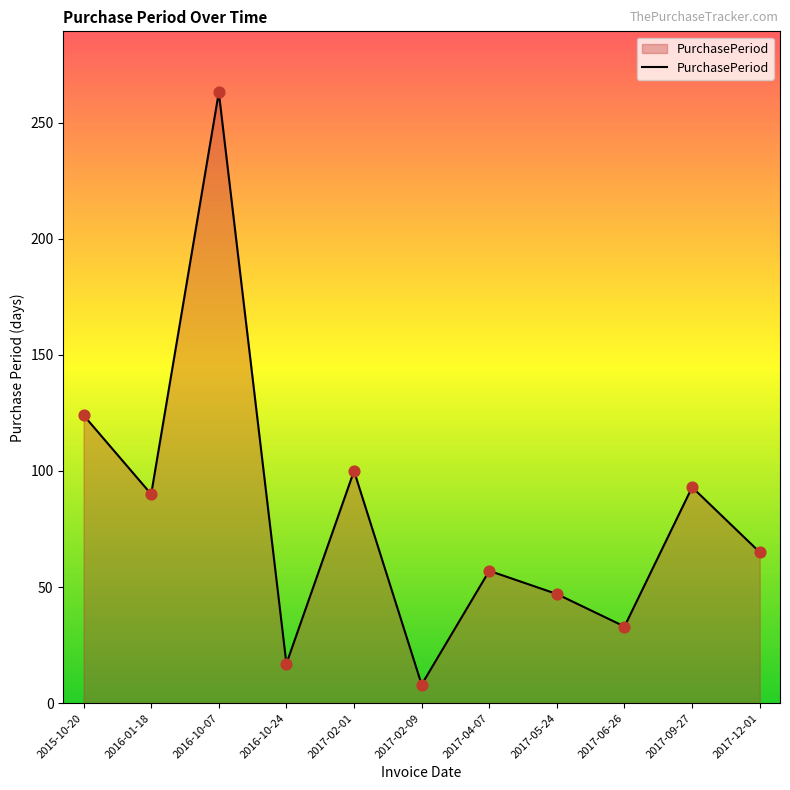

What is the change in value from 2017-02-01 to 2017-12-01?

-35